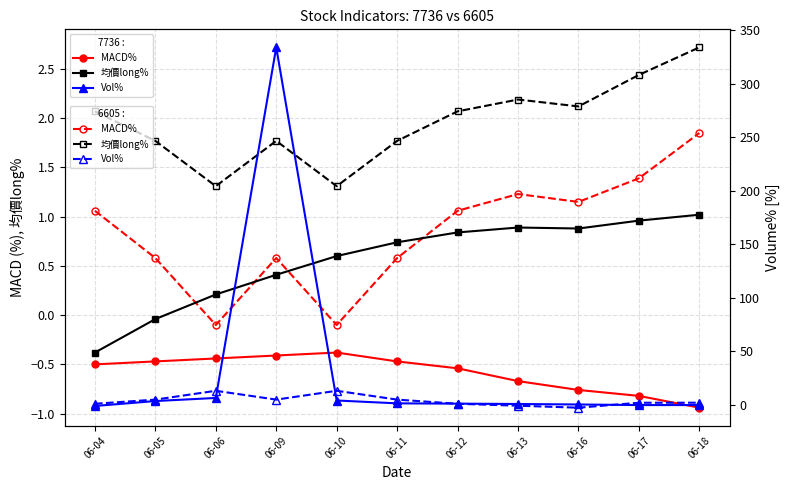

At which label does 6605 均價long% reach its peak?

06-18